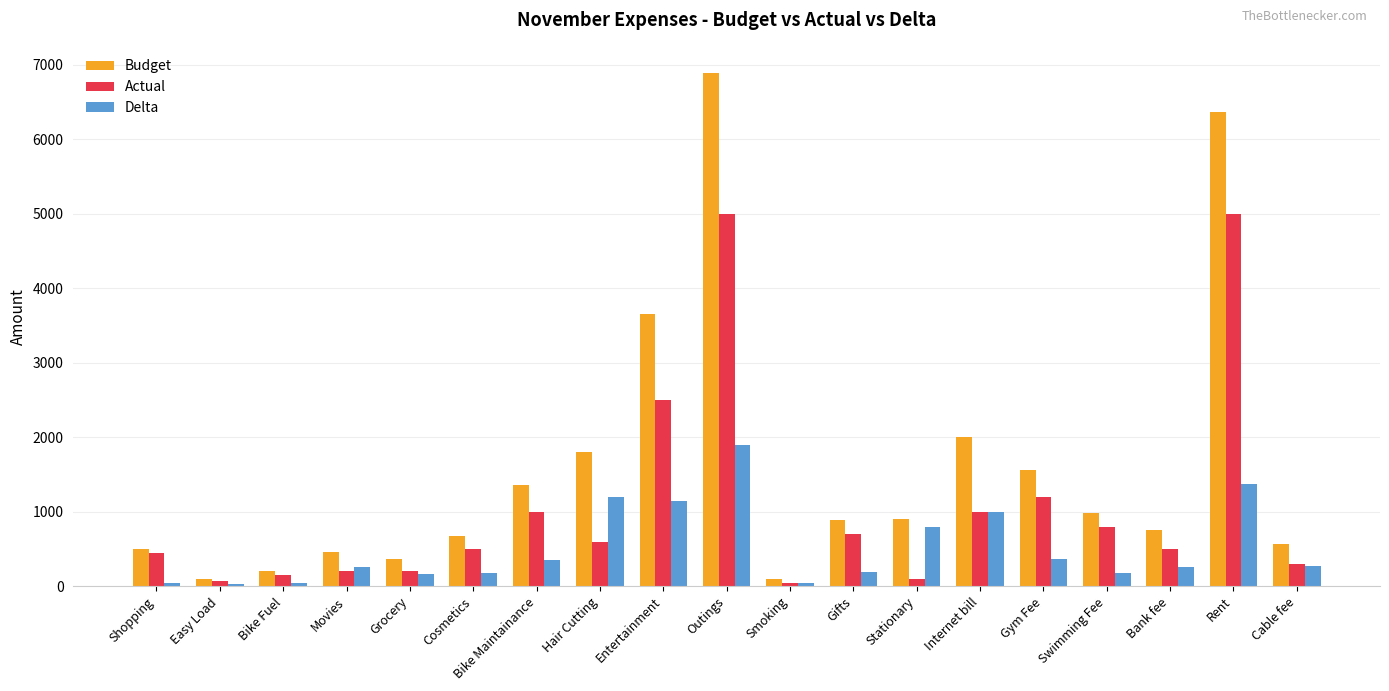

How many categories are shown in the chart?

19